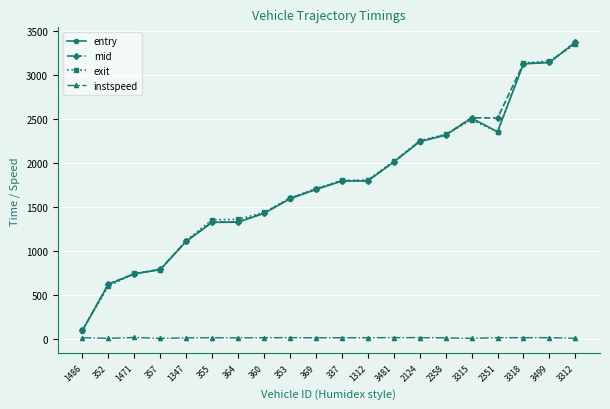

True or false: entry has a value of 2240.1 at 2124.

True